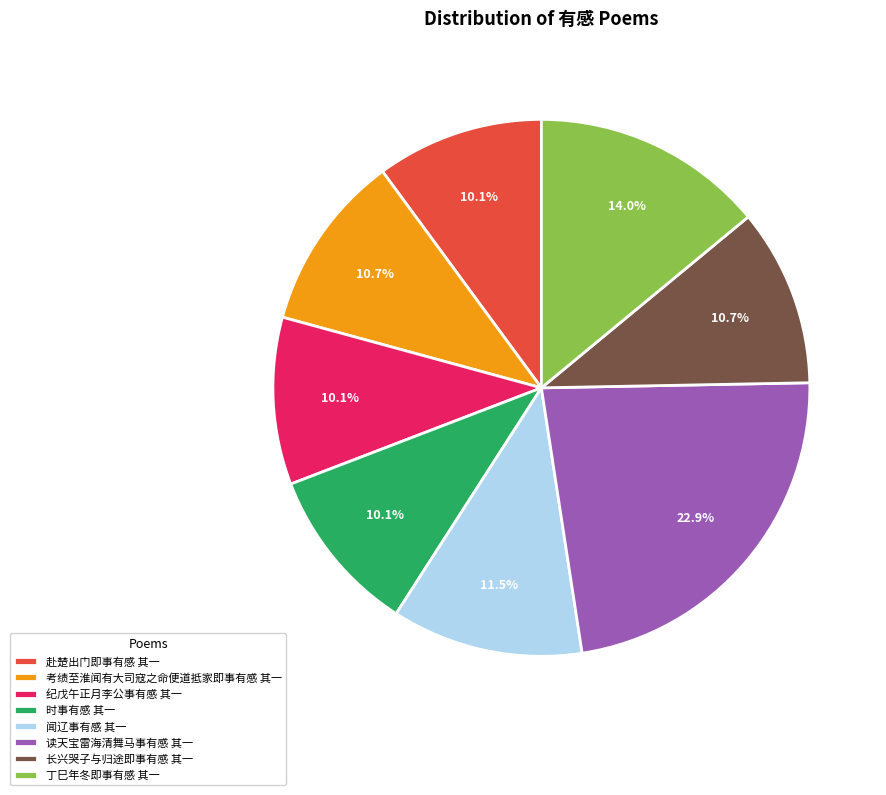

Which slice is the largest?

读天宝雷海清舞马事有感 其一